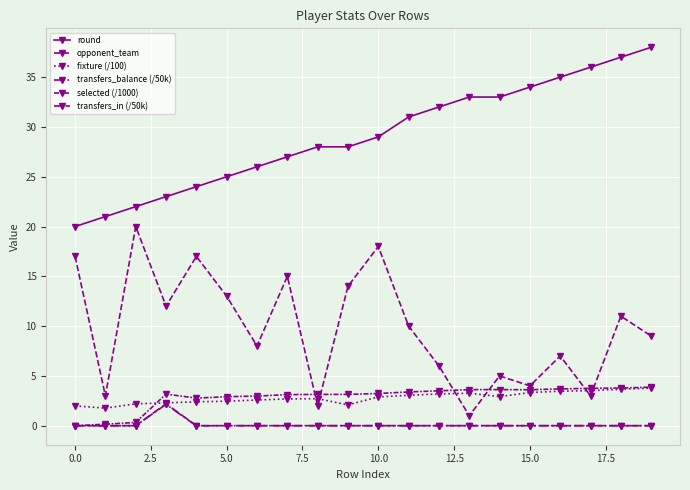

How many series are shown in this chart?

6